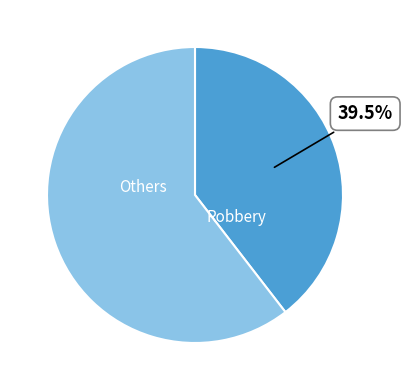

To the nearest percent, what is the average slice percentage?

50%